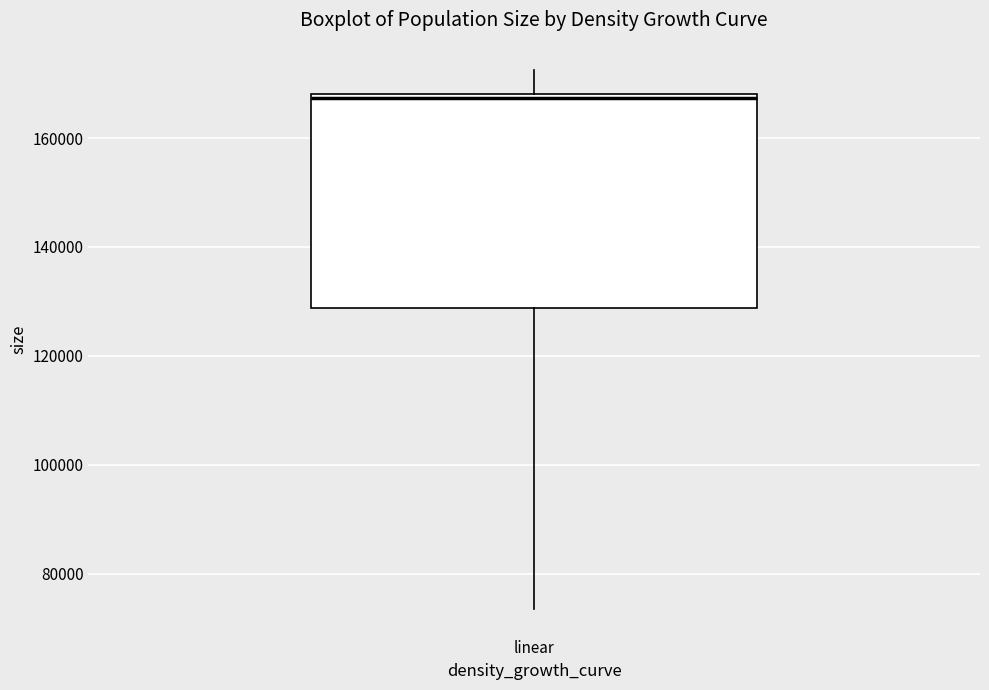

Transcribe this box plot: give where the median line is, the range the box spans, and where the two whiskers end, as read against the y-axis. The values are not printed on the chart, so give them approximately, as read against the axis.

median 168000 (just below the box's upper edge), box 128000 to 168000, whiskers 74000 to 172000